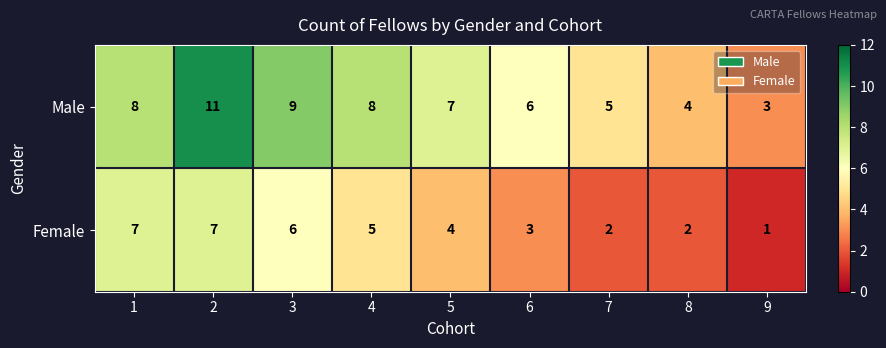

The value of Female at 9 is 1. True or false?

True